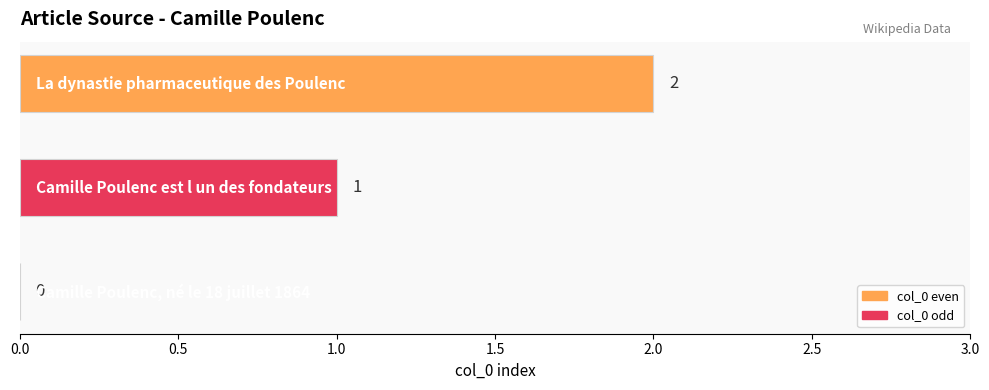

What is the sum of all values?

3